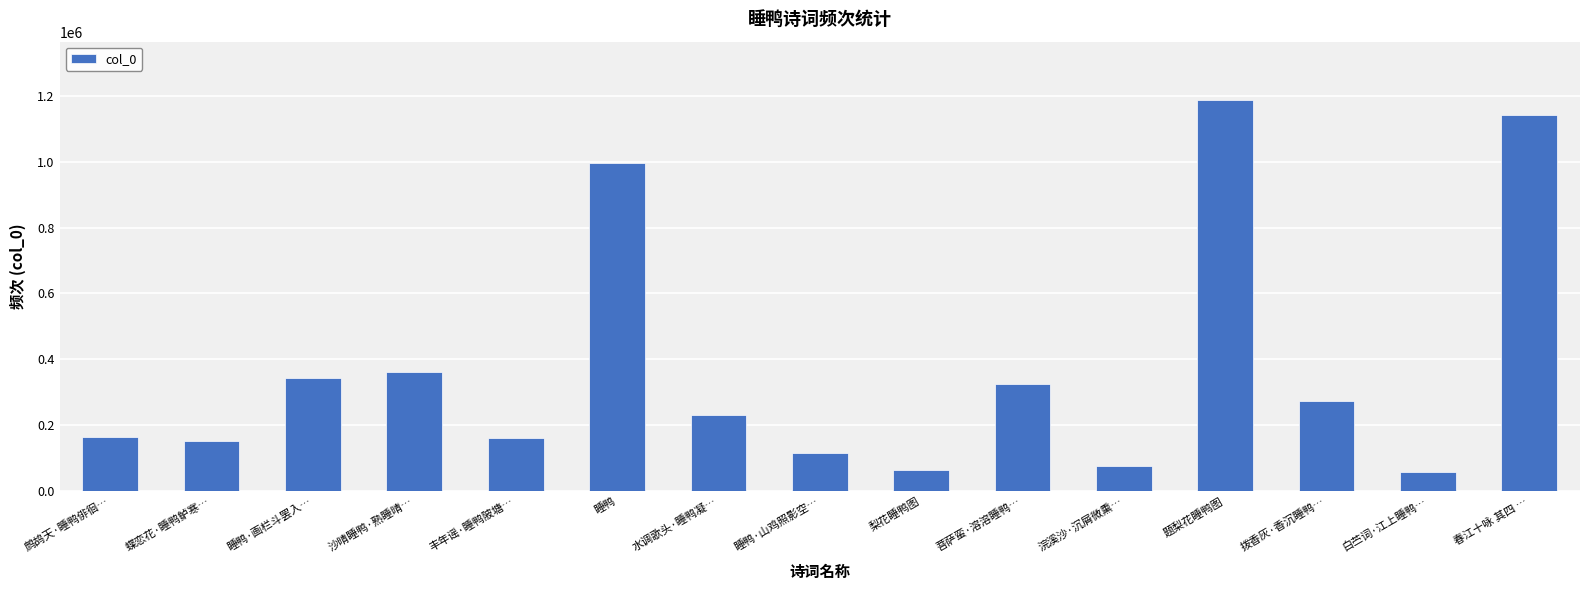

Is it true that the value at 睡鸭 is 997261?

True